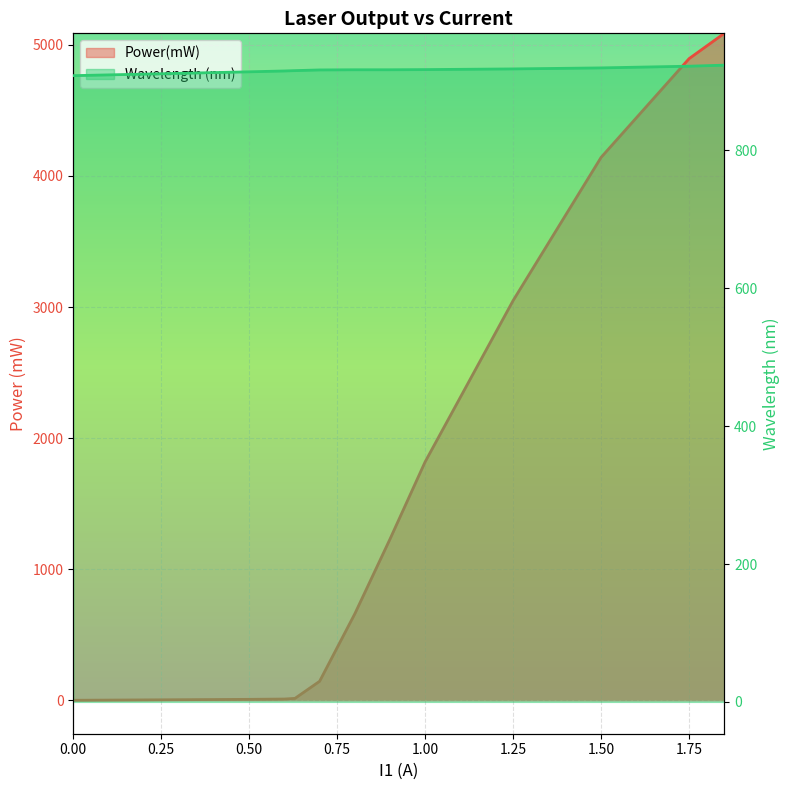

True or false: Wavelength (nm) and Power(mW) cross at least once.

True